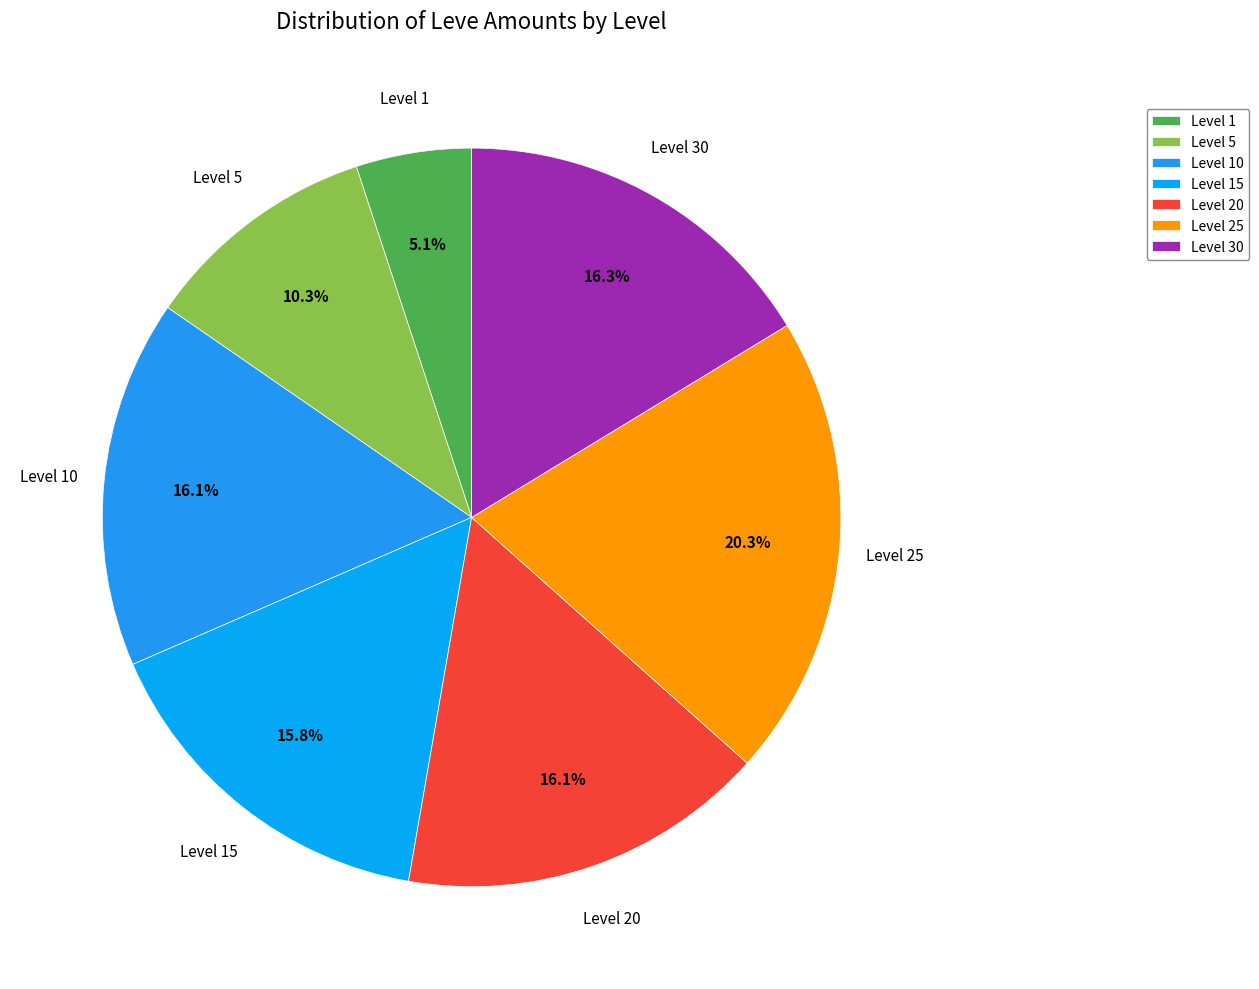

To the nearest percent, what is the difference between the largest and smallest slice percentages?

15%